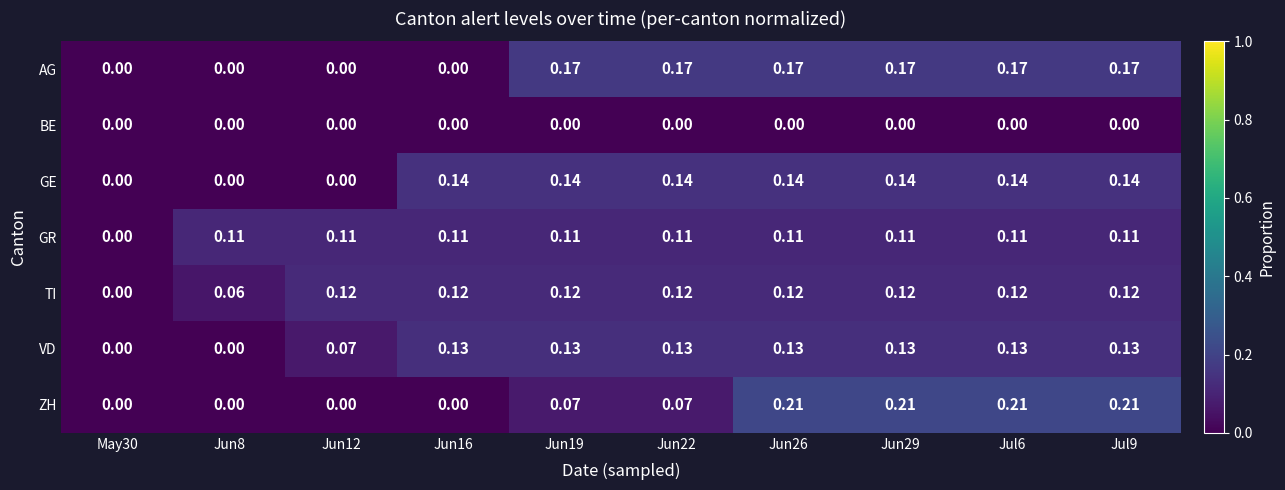

How many distinct data groups are displayed?

7